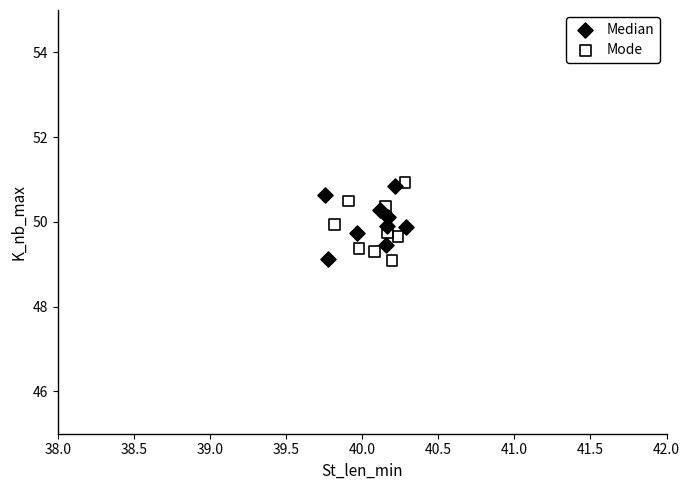

Which series contains the highest Y value?

Mode